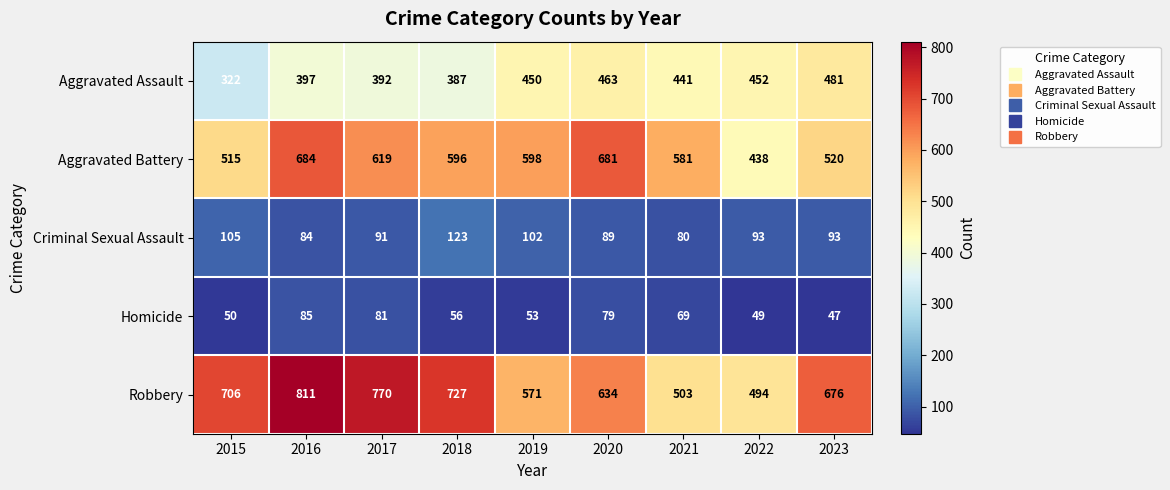

What is the maximum value shown in the chart?

811